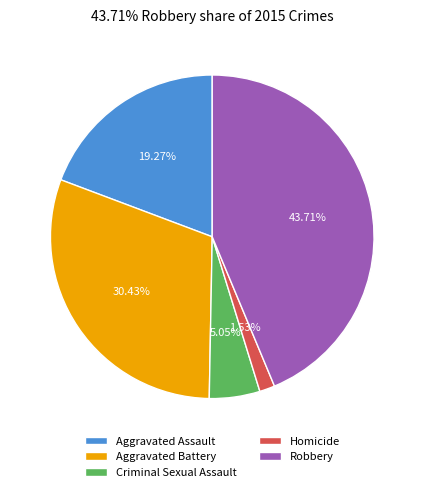

Is Criminal Sexual Assault the majority of the pie?

No